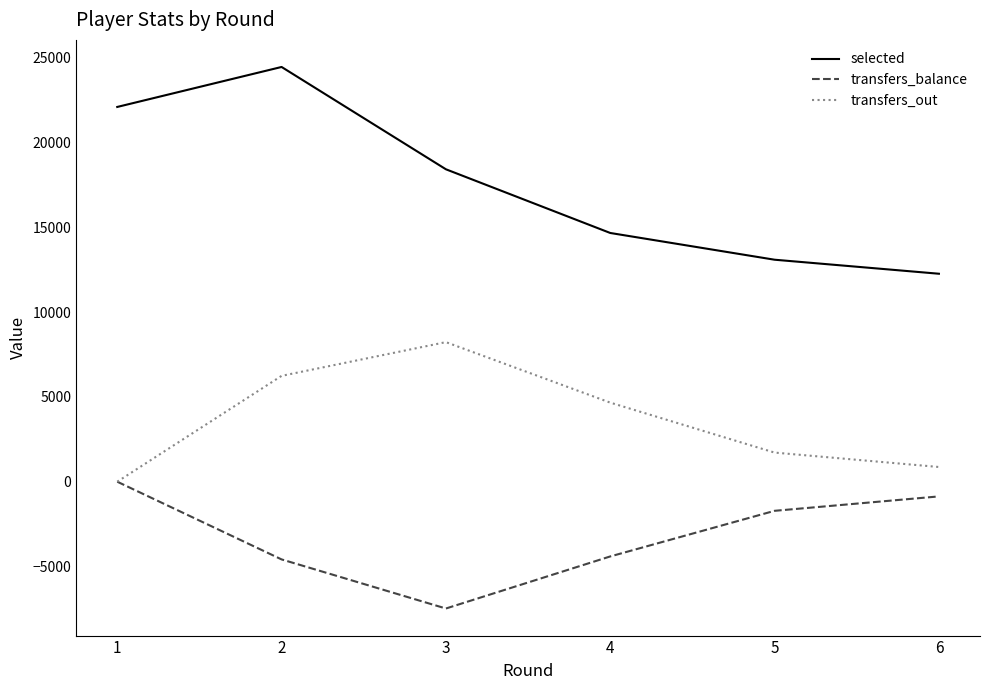

Which series has the widest spread of values?

selected